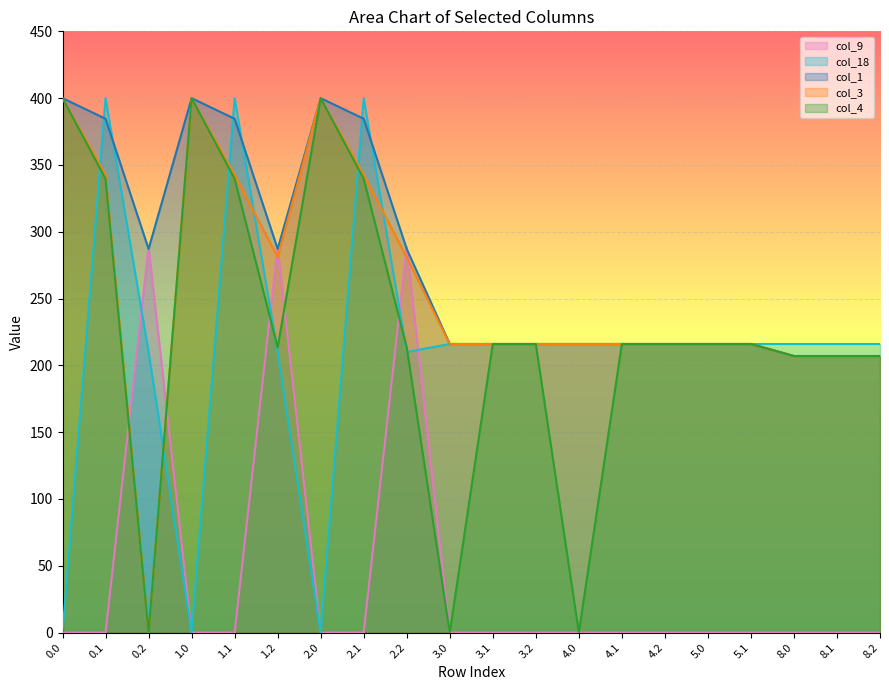

True or false: col_9 has a value of 157.5 at 0.0.

False